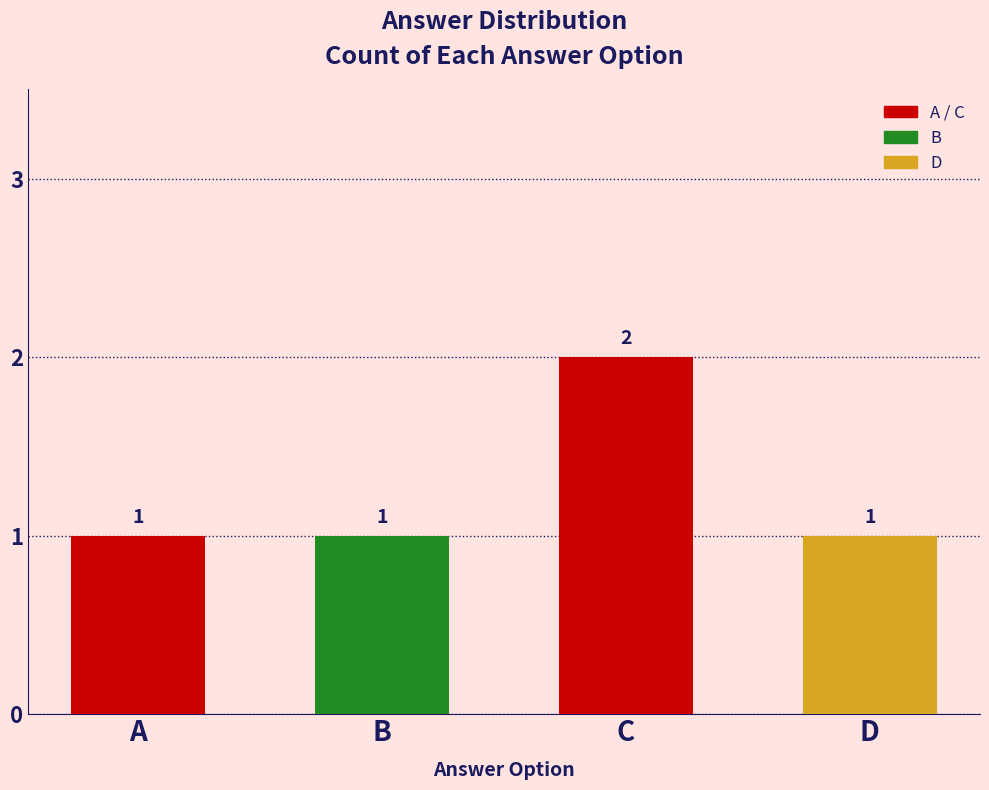

How many values are between 1 and 2?

4